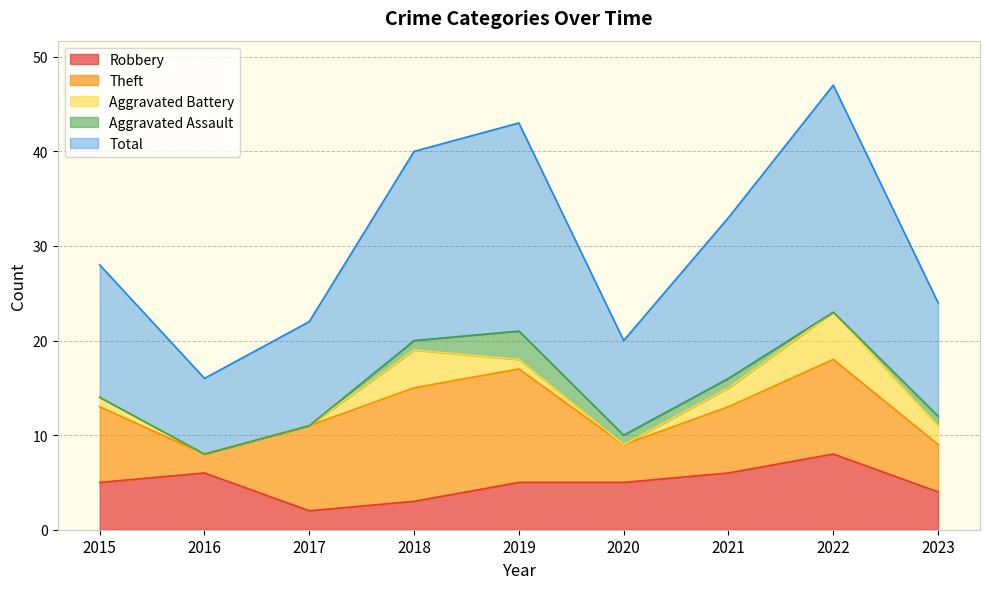

What is the difference between the Aggravated Assault values at 2016 and 2018?

1